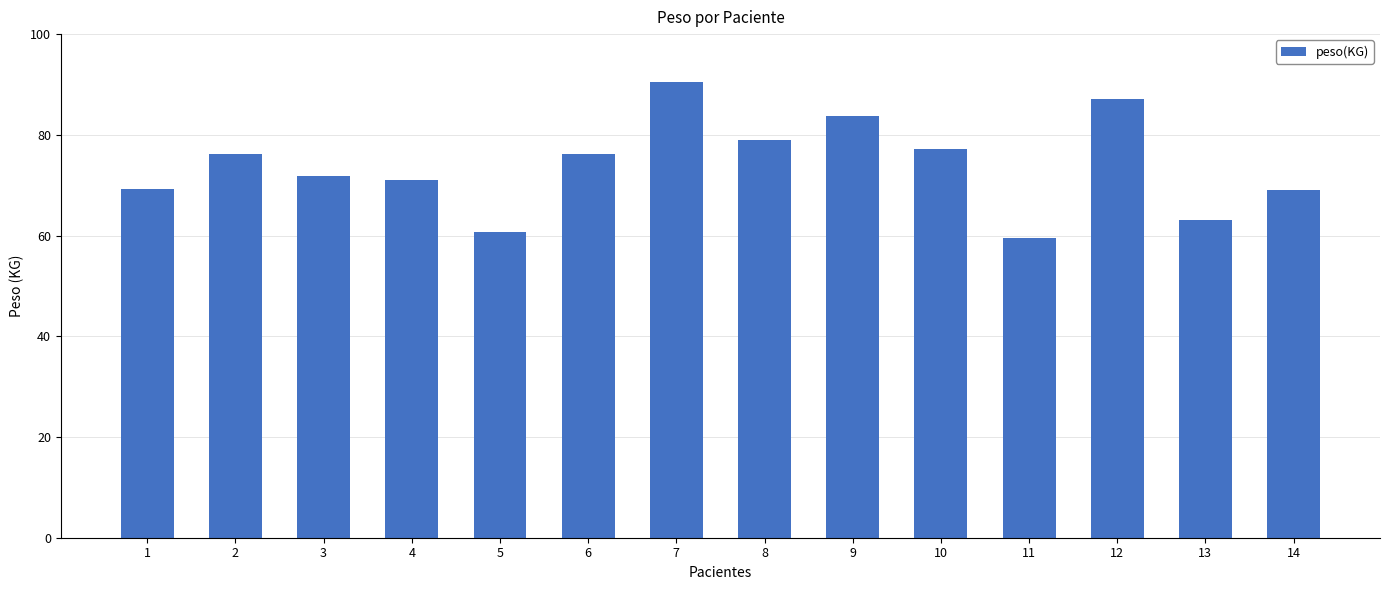

Between 3 and 9, which is larger?

9